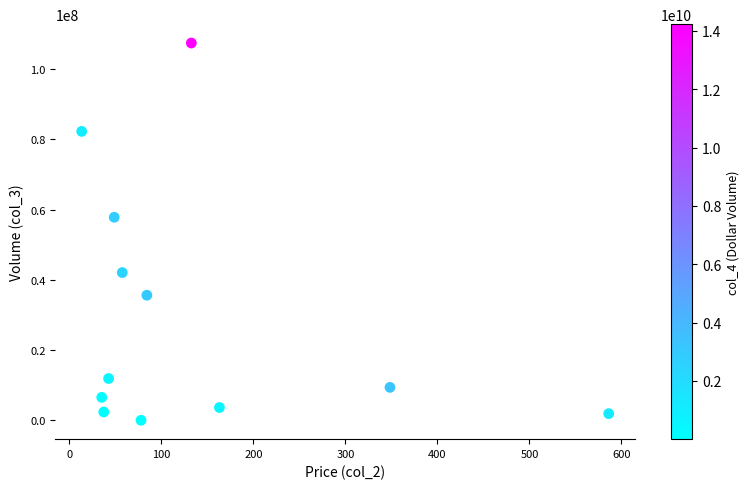

What is the average Y value?

30095756